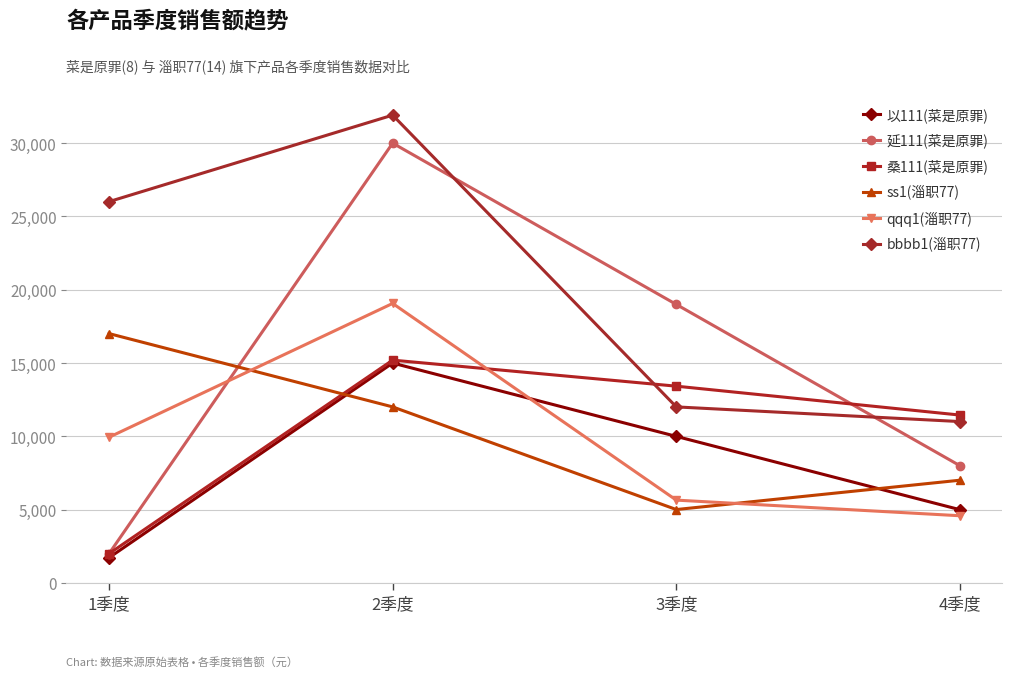

Which series has the largest range (max minus min)?

延111(菜是原罪)